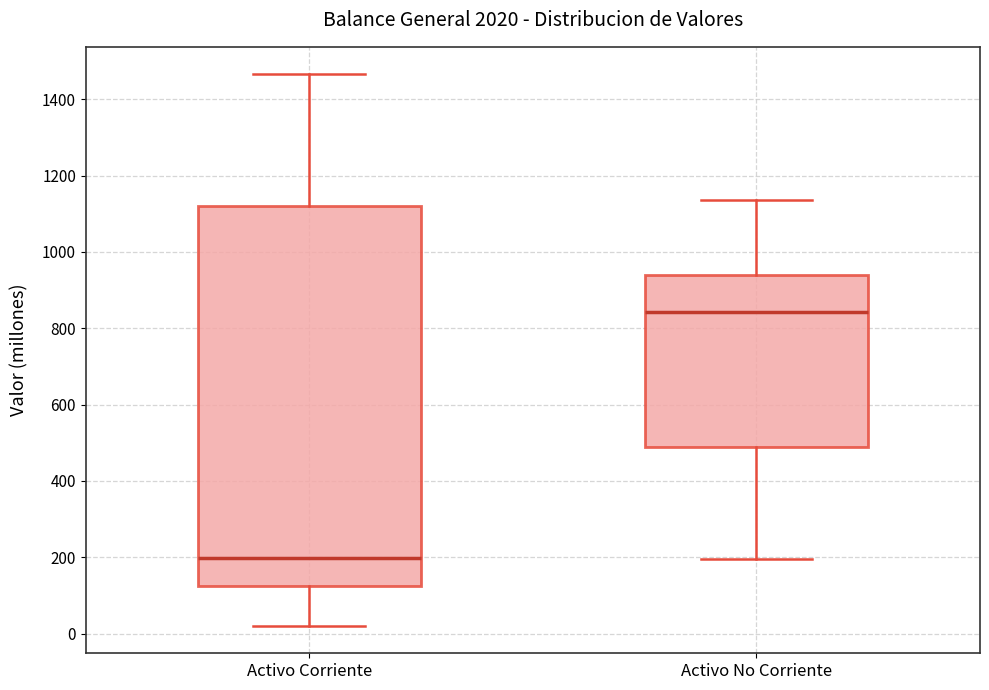

Where is the upper edge of the box for Activo No Corriente on the y-axis? The values are not printed on the chart, so give them approximately, as read against the axis.

940